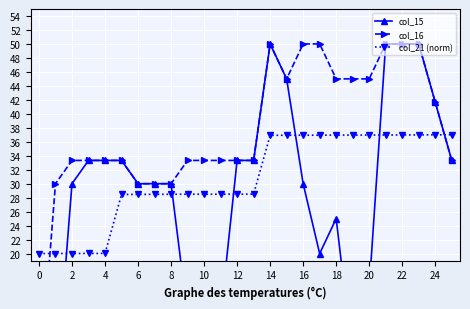

What is the sum of all col_21 (norm) values?

800.0